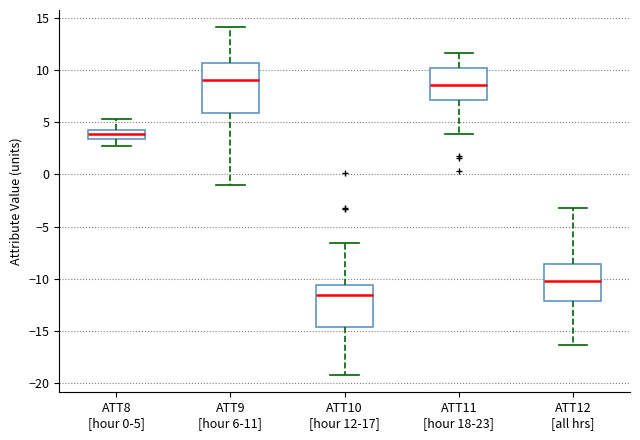

Comparing the boxes themselves (not the whiskers), which one is the tallest?

ATT9 [hour 6-11]